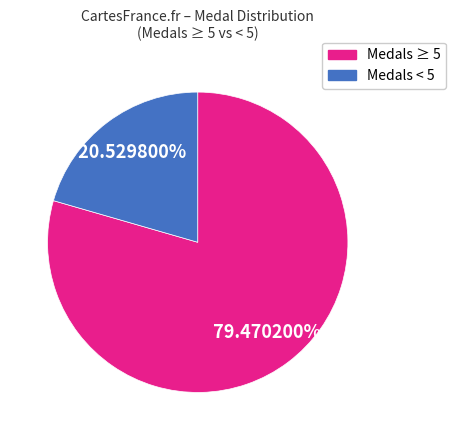

Is there a majority slice in this chart?

Yes